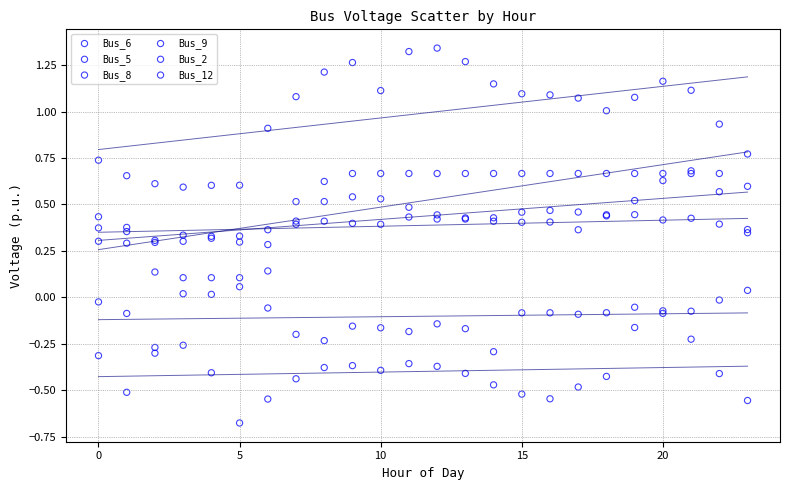

What are all the series names shown in the legend?

Bus_6, Bus_5, Bus_8, Bus_9, Bus_2, Bus_12